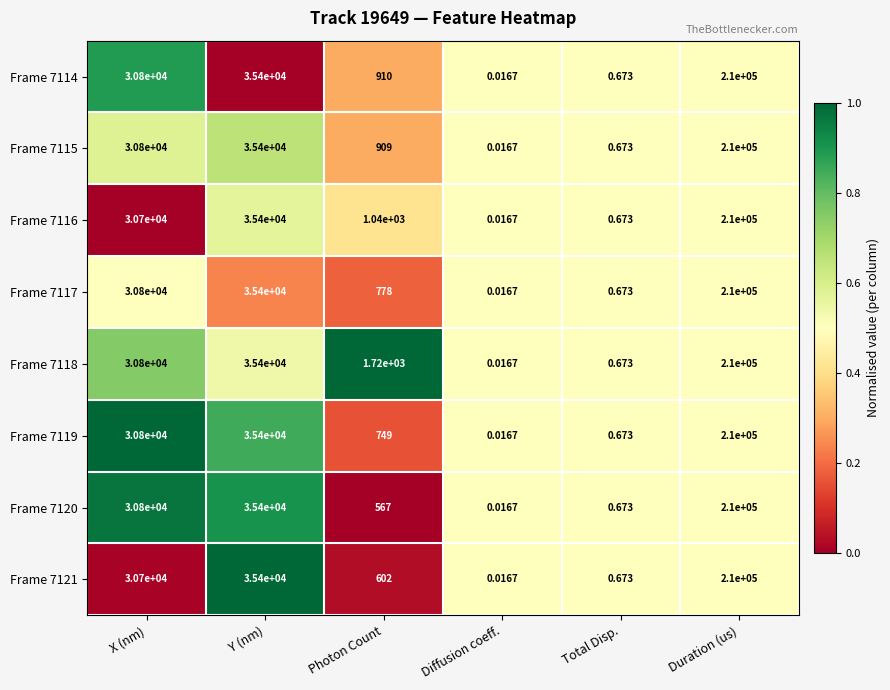

At which label does Frame 7114 reach its peak?

Duration (us)